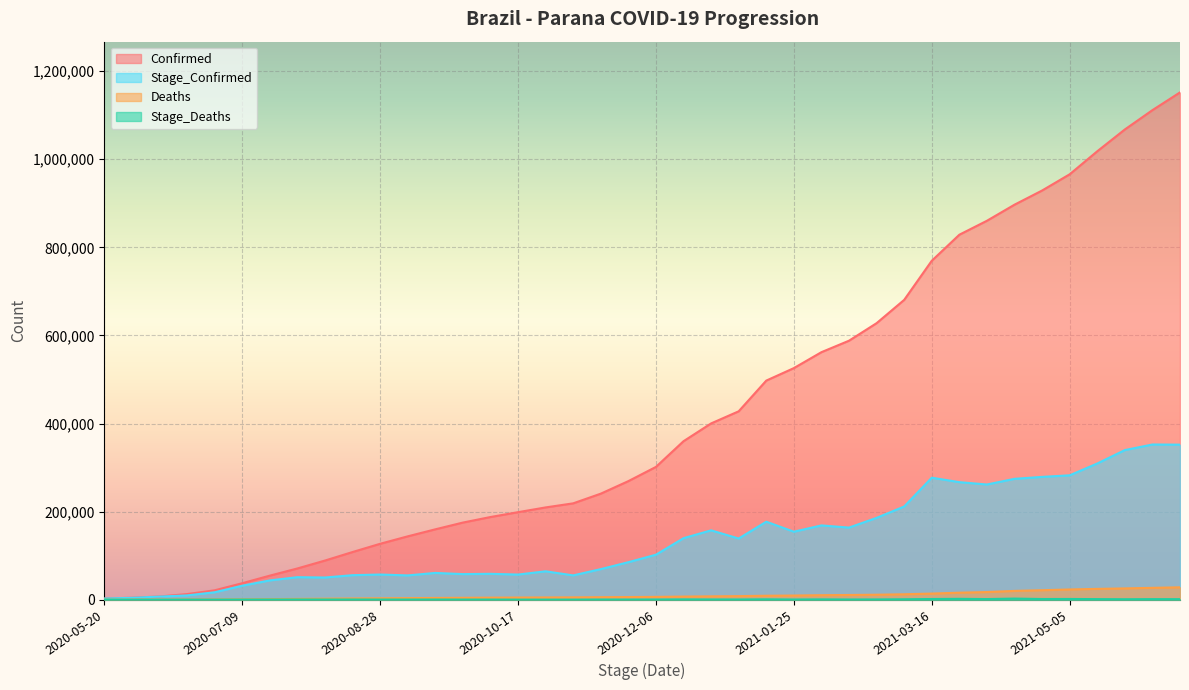

What is the sum of all Stage_Deaths values?

28177